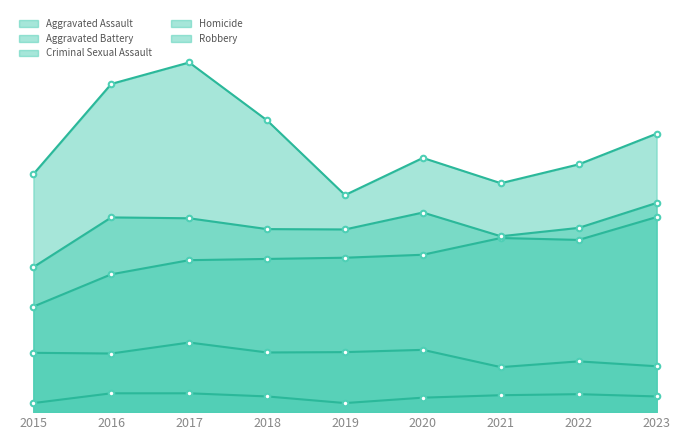

How many values in the Criminal Sexual Assault series exceed 340?

4